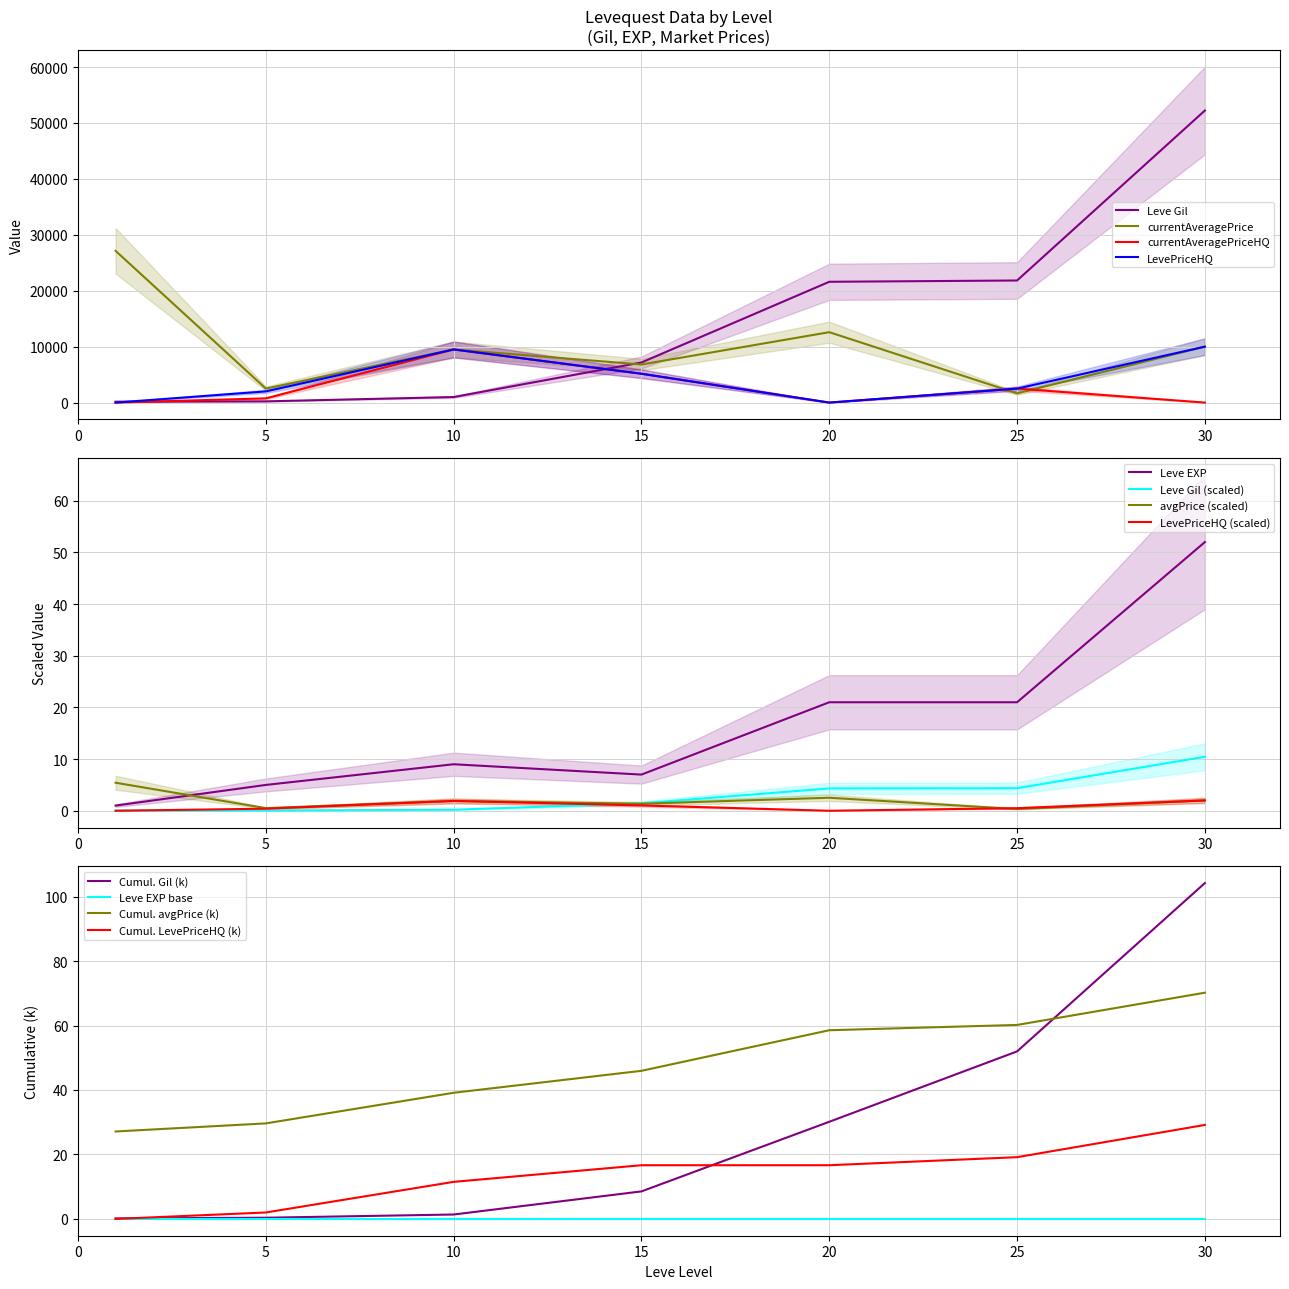

What is the average value of the Leve Gil series?

14884